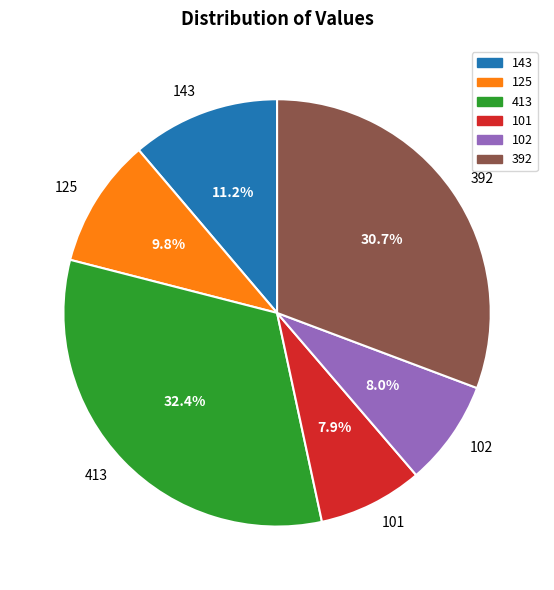

Count the number of slices in the pie.

6